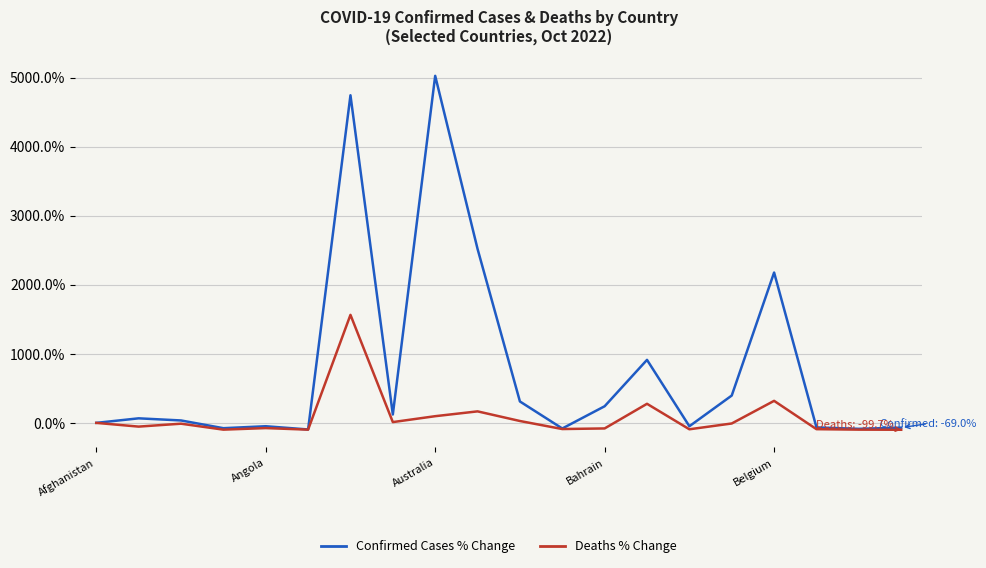

List the series in order of their overall mean, lowest first.

Deaths % Change, Confirmed Cases % Change